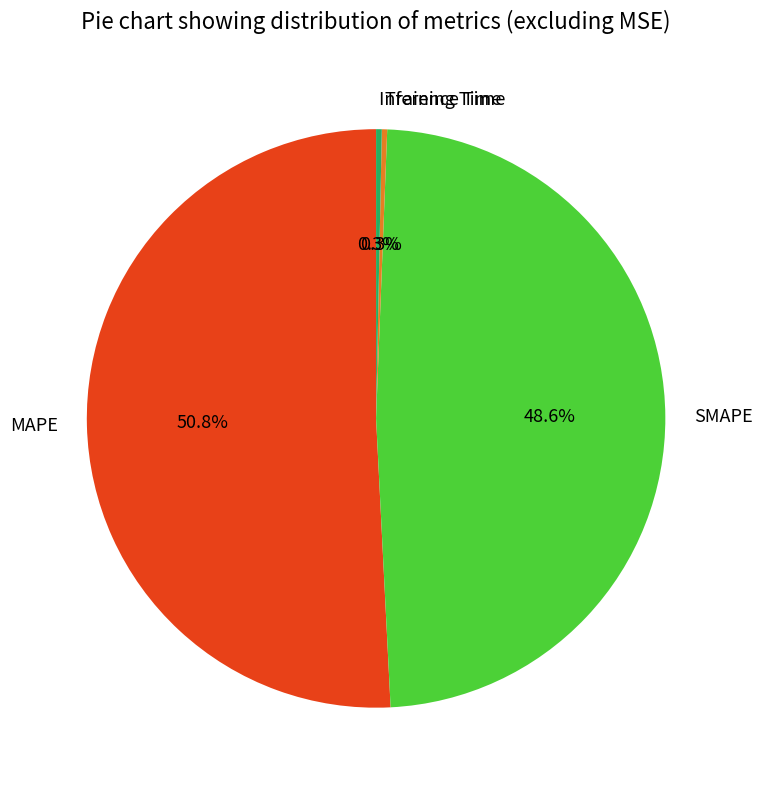

To the nearest percent, what is the average slice percentage?

25%